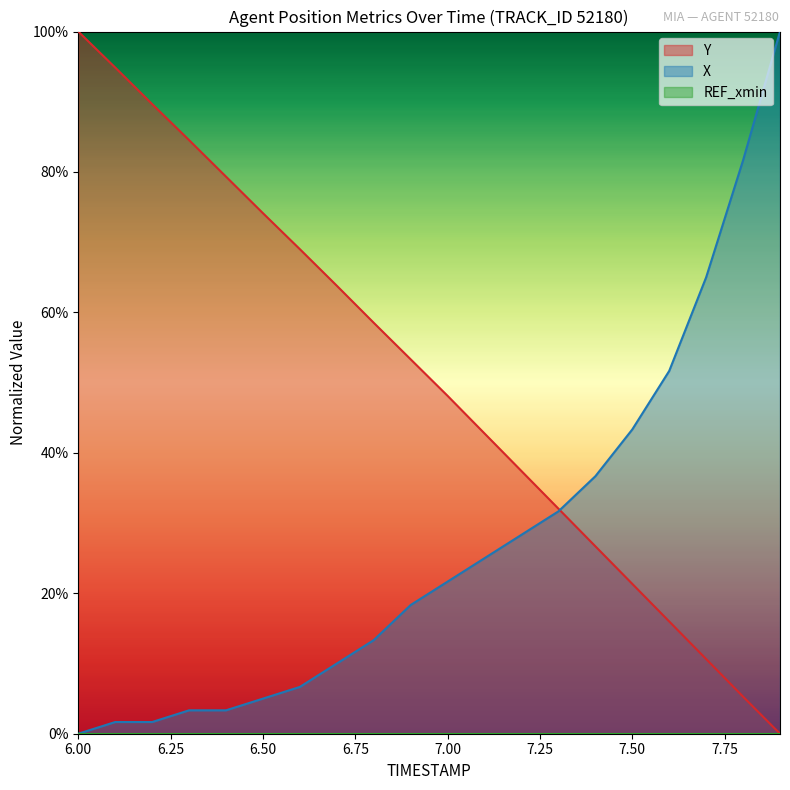

Is the value of Y at 6.50 greater than the value of X at 7.00?

Yes